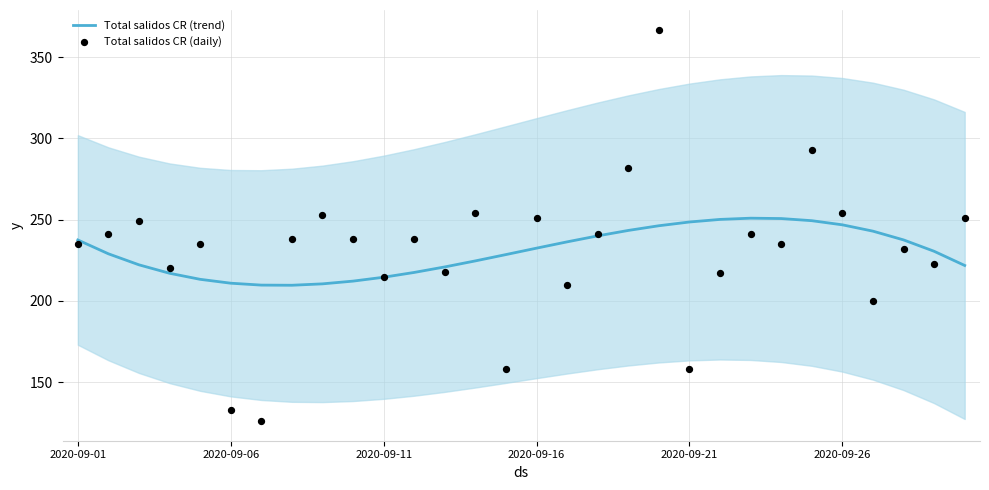

Which series has the widest spread of Y values?

Total salidos CR (daily)